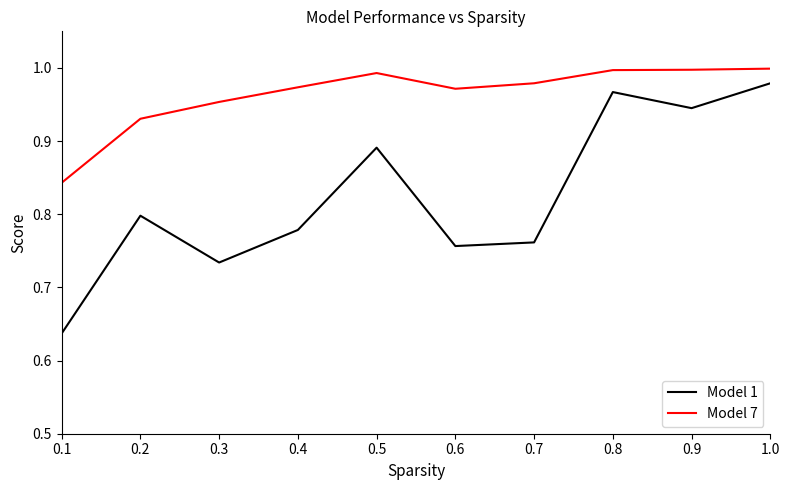

Between 0.1 and 0.5, which series saw the biggest shift?

Model 1